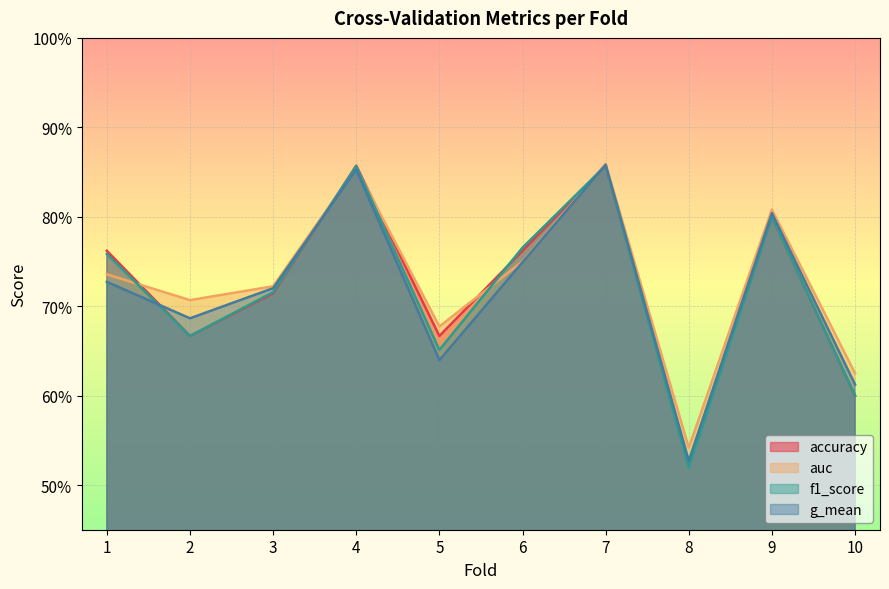

What is the total value across all series at 5?

2.6